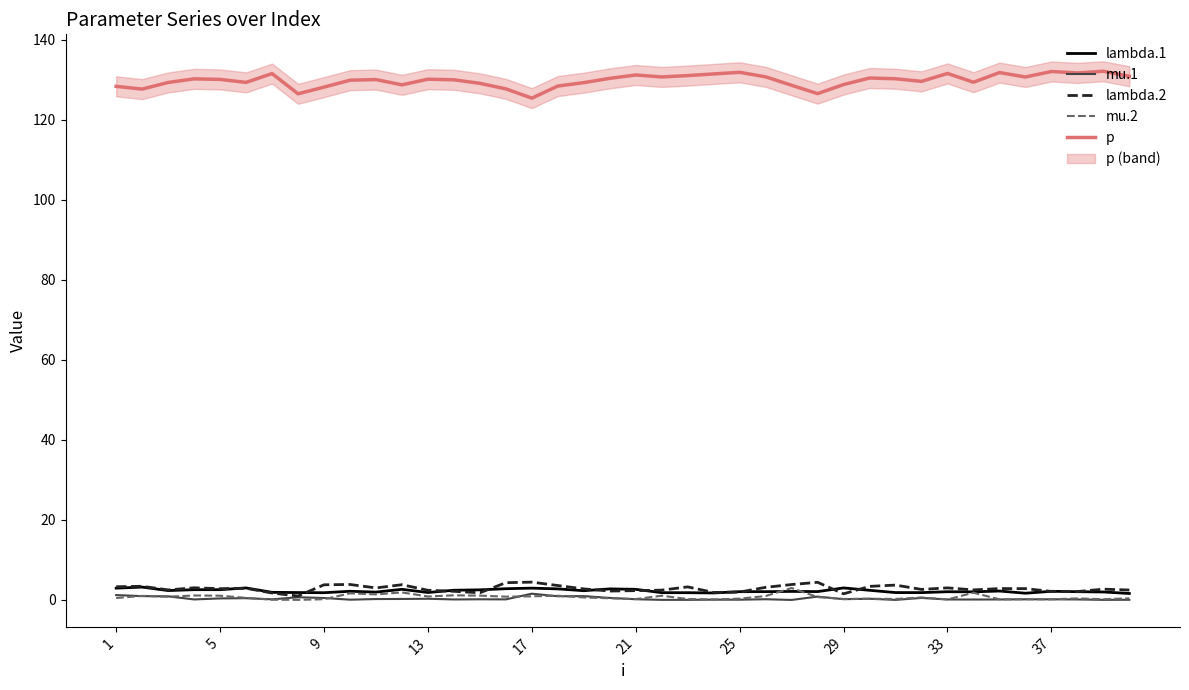

What is the value of the lambda.1 point at the 15th from the left?

2.5